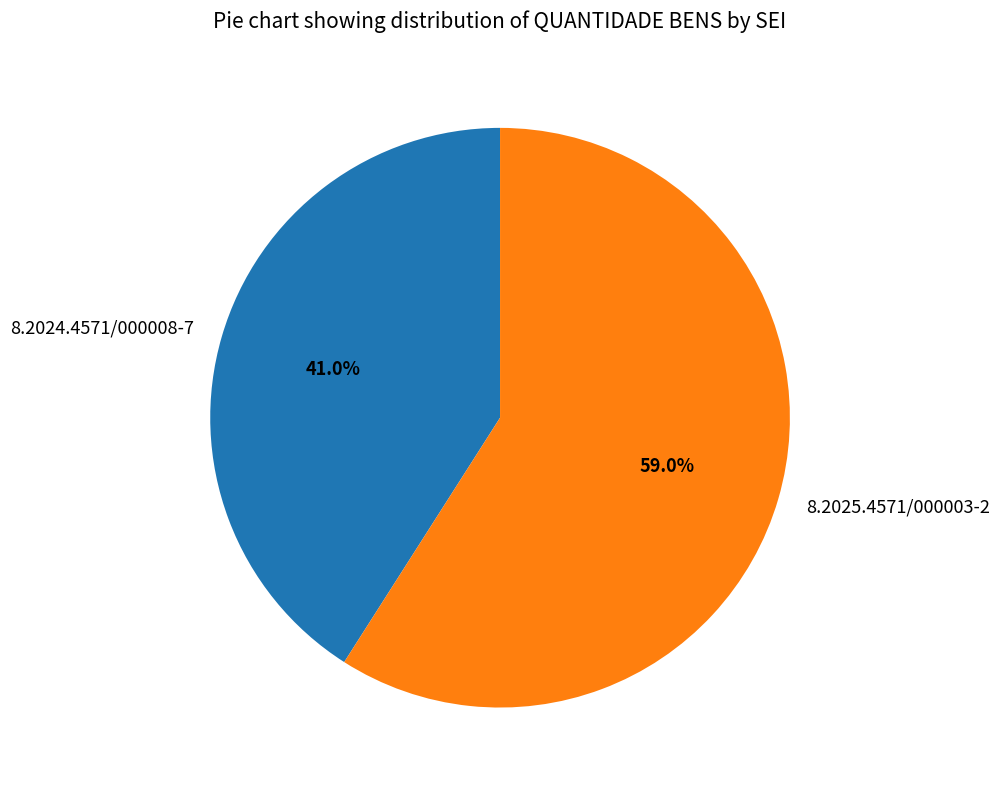

To the nearest percent, what is the difference between the largest and smallest slice percentages?

18%